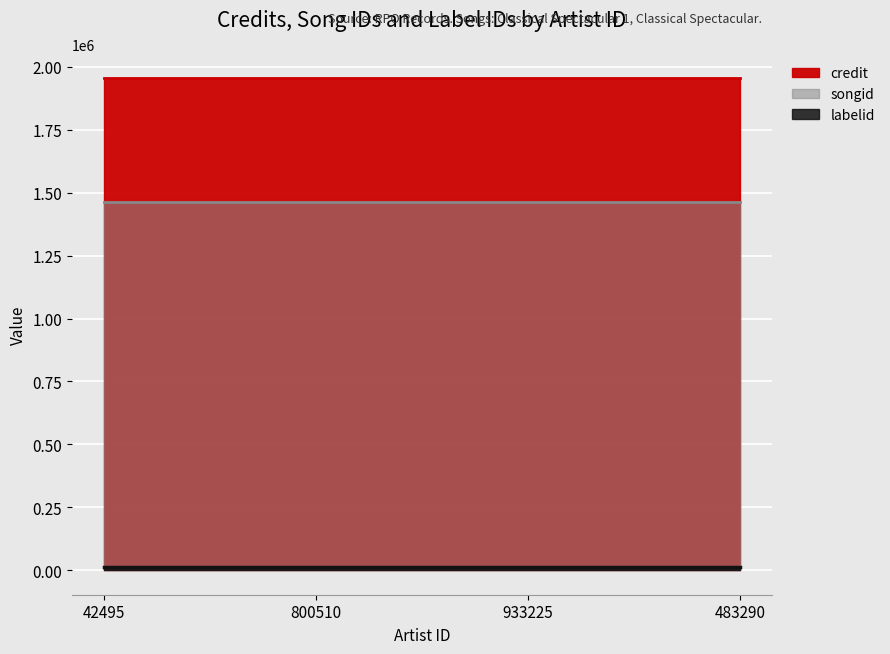

What is the value of the songid point at the 2nd from the left?

1461219